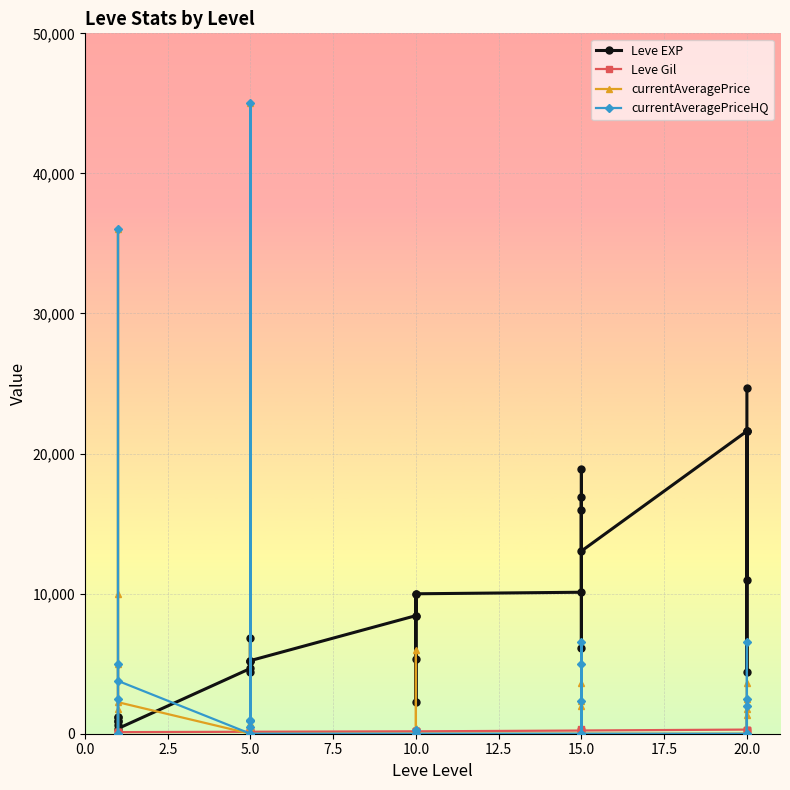

How many lines are shown in the chart?

4